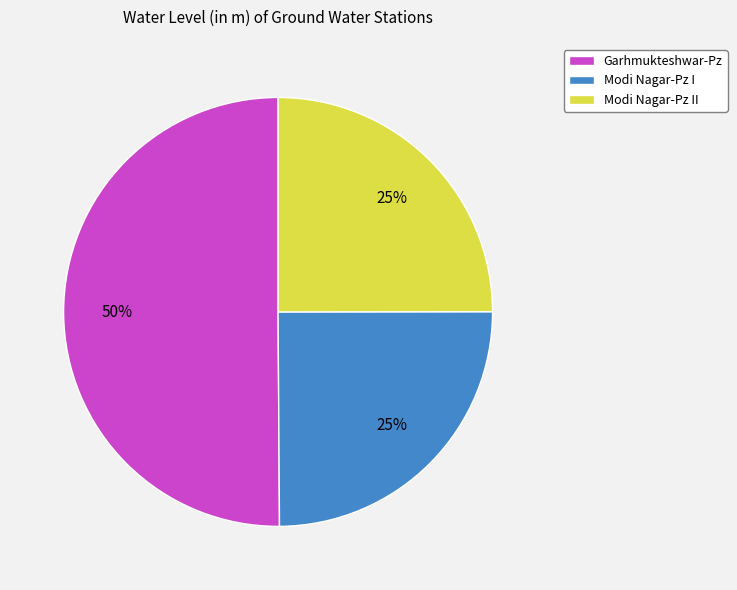

Is the sum of Garhmukteshwar-Pz and Modi Nagar-Pz II greater than half?

Yes